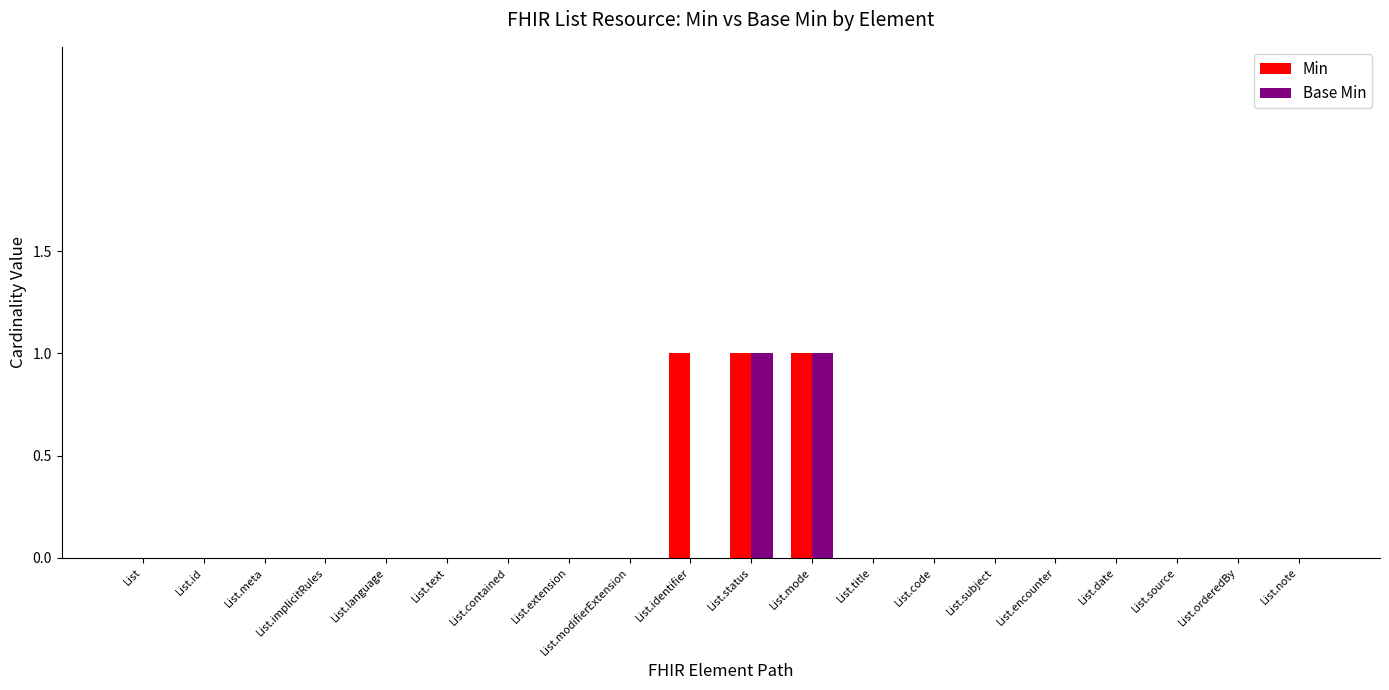

What is the sum of all Min values?

3